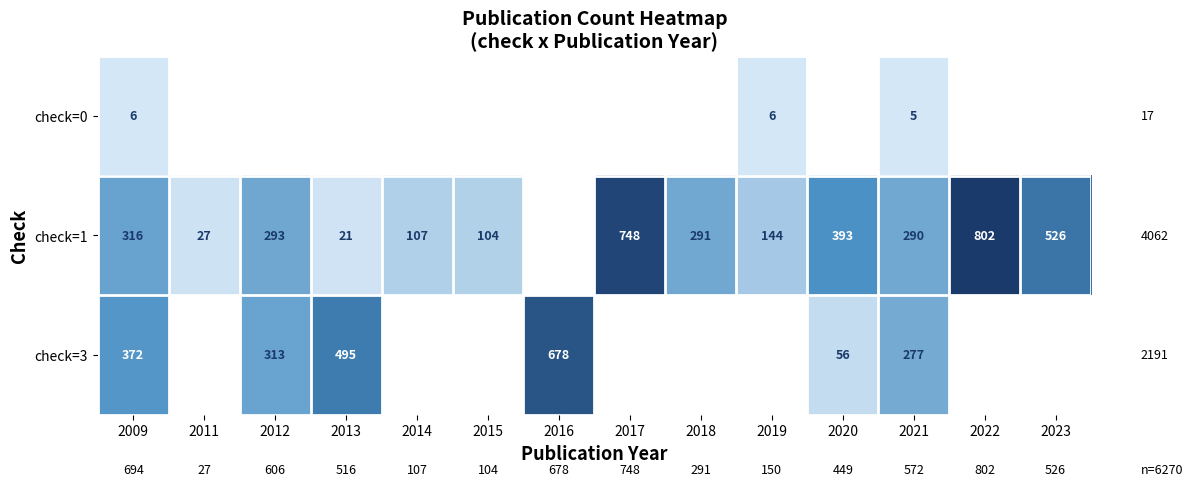

True or false: check=1 has a value of 290 at 2021.

True